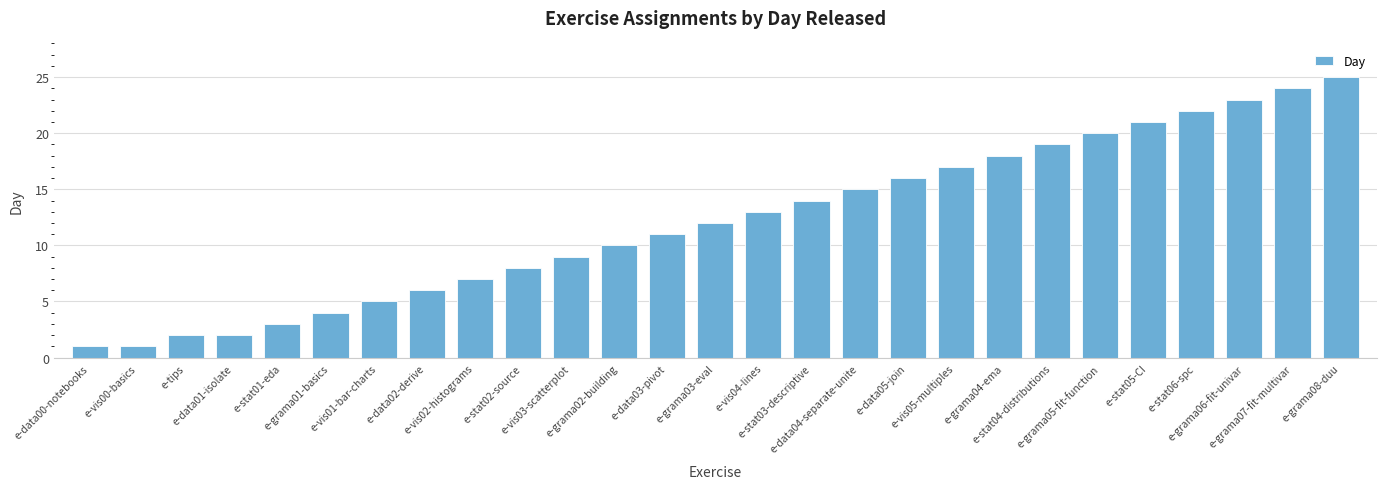

Read the value at e-stat04-distributions, to the nearest 10.

20